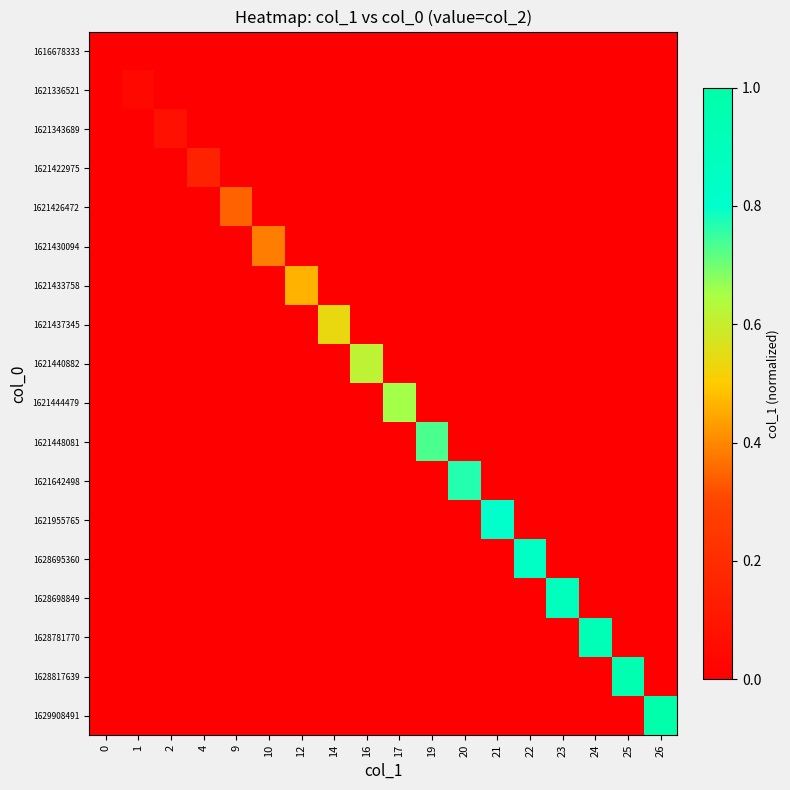

At which category is the sum across all series the highest?

26